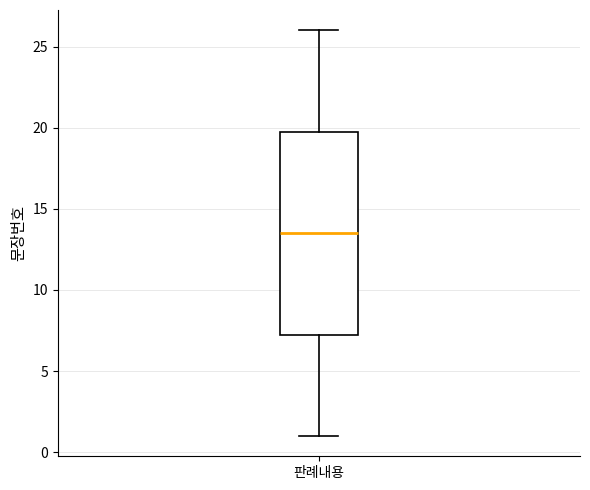

Read this box plot against the y-axis: the position of the median line, the range covered by the box, and the ends of both whiskers. The values are not printed on the chart, so give them approximately, as read against the axis.

median 13.5, box 7.5 to 20.0, whiskers 1.0 to 26.0